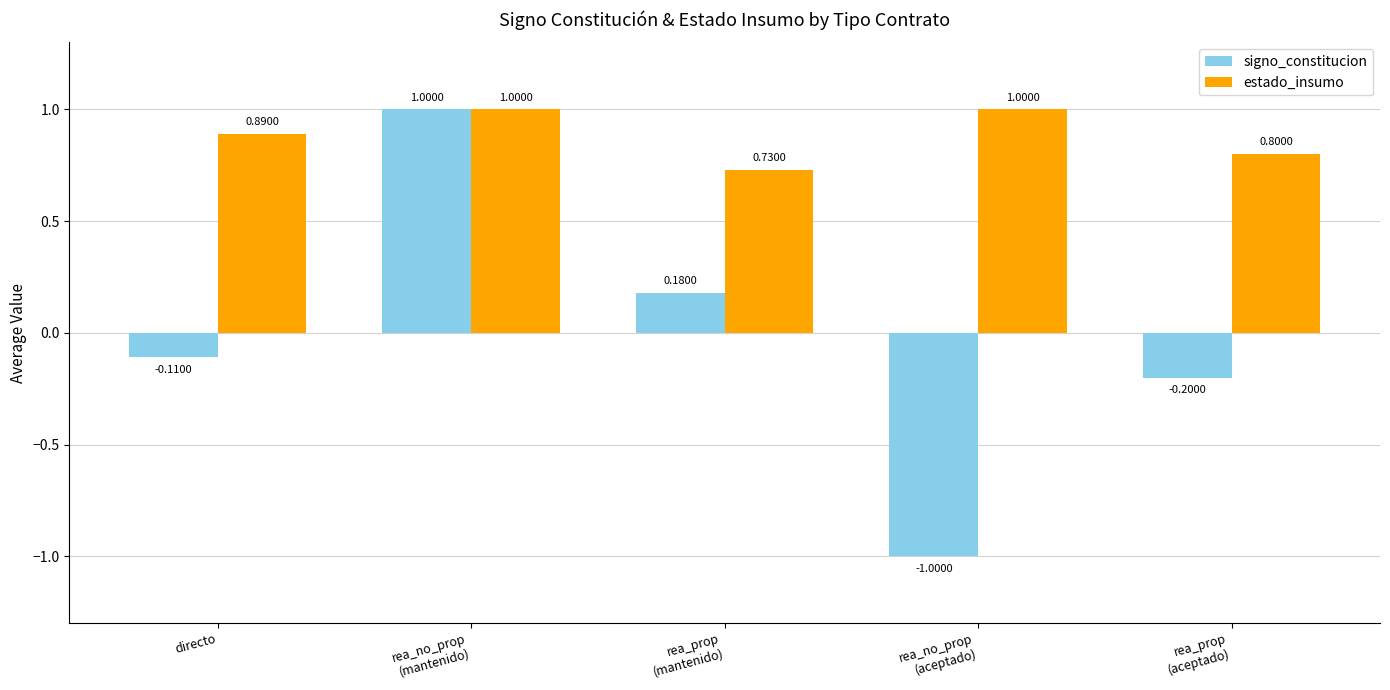

The estado_insumo series shows 0.2 at rea_prop
(aceptado). True or false?

False